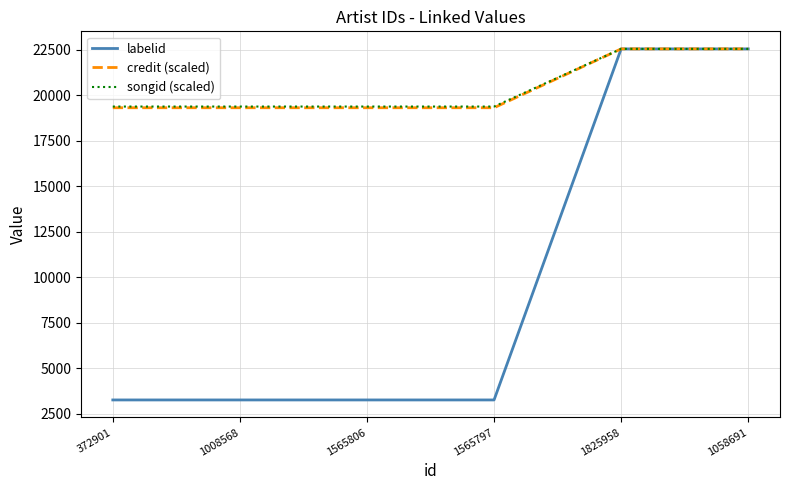

Reading right to left, what are all the values shown in this chart?

labelid: 1058691=22555.0	1825958=22555.0	1565797=3267.0	1565806=3267.0	1008568=3267.0	372901=3267.0
credit (scaled): 1058691=22555.0	1825958=22555.0	1565797=19321.1	1565806=19321.1	1008568=19321.1	372901=19321.1
songid (scaled): 1058691=22555.0	1825958=22555.0	1565797=19387.2	1565806=19387.2	1008568=19387.2	372901=19387.2